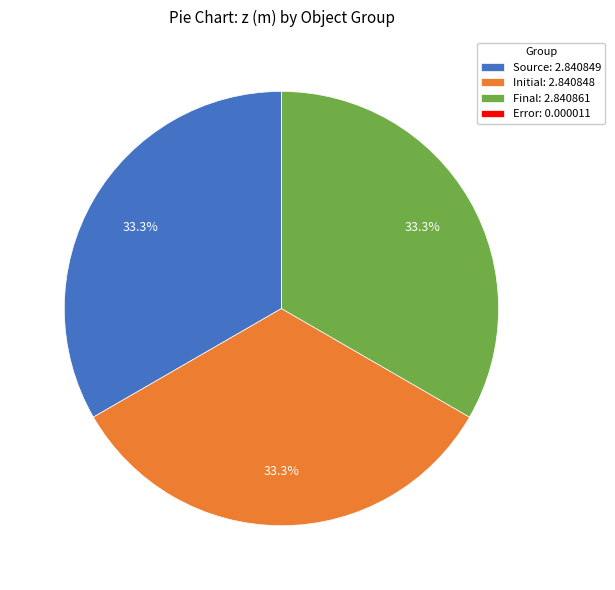

What portion of the pie excludes Source: 2.840849?

66.7%